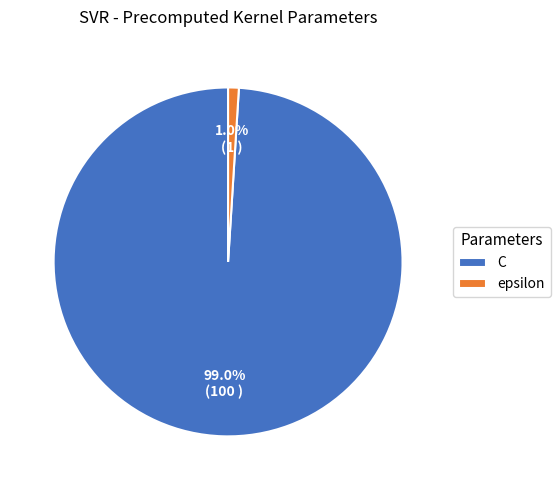

Is it true that epsilon is 11% of the pie?

False